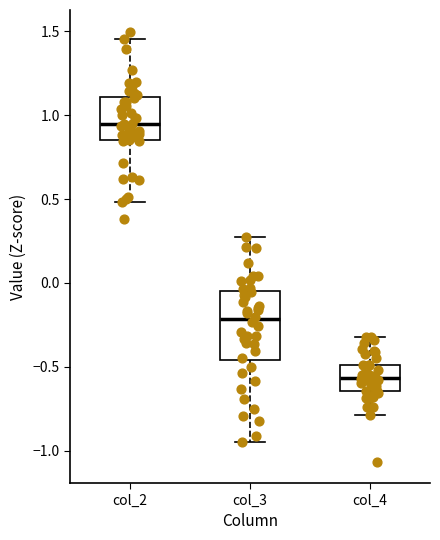

Which box is the tallest, from its lower edge to its upper edge?

col_3